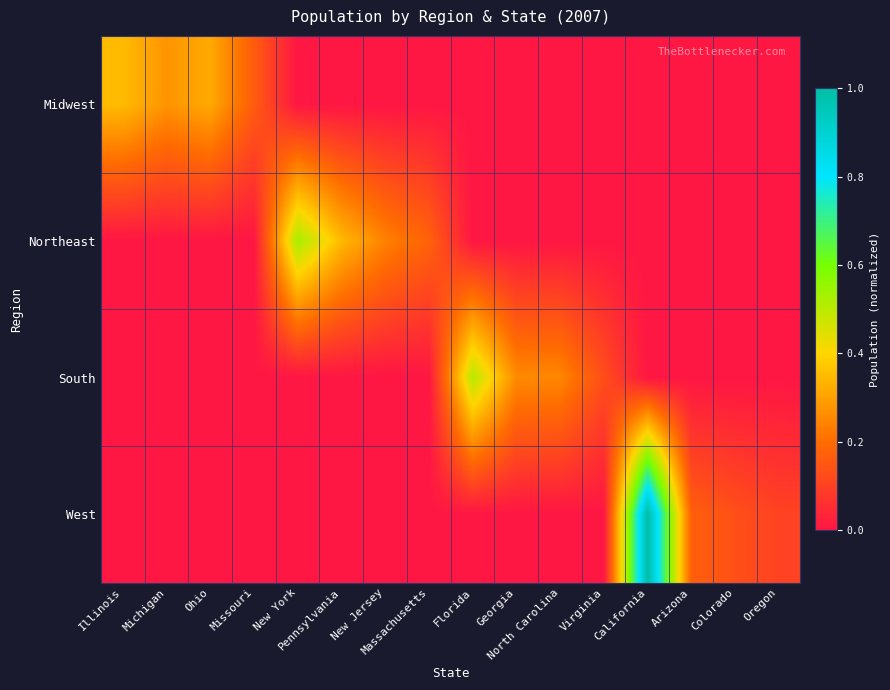

Rank the series by their maximum value, from highest to lowest.

West, Northeast, South, Midwest